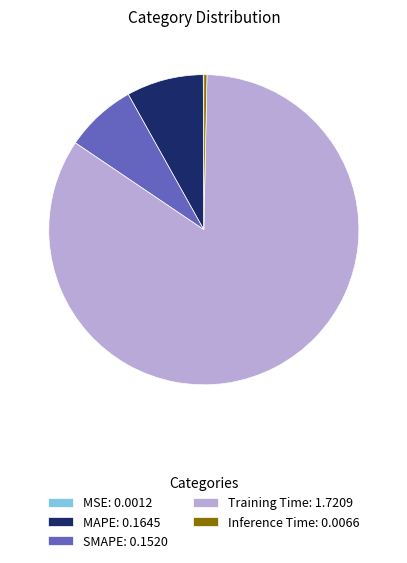

True or false: MAPE accounts for 8% of the total.

True